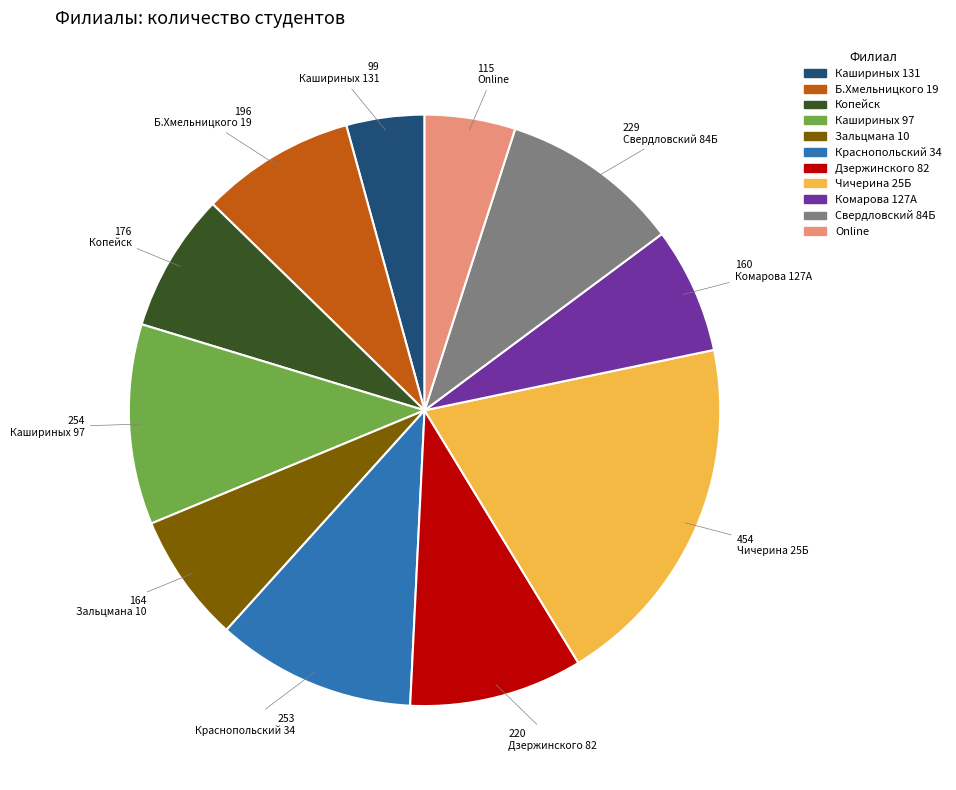

Approximately how many times larger is the value at Online compared to Кашириных 97?

0.5